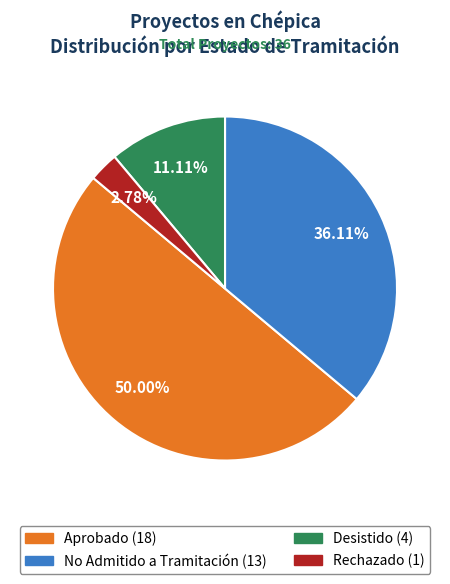

Rank the categories by value from lowest to highest.

Rechazado, Desistido, No Admitido a Tramitación, Aprobado